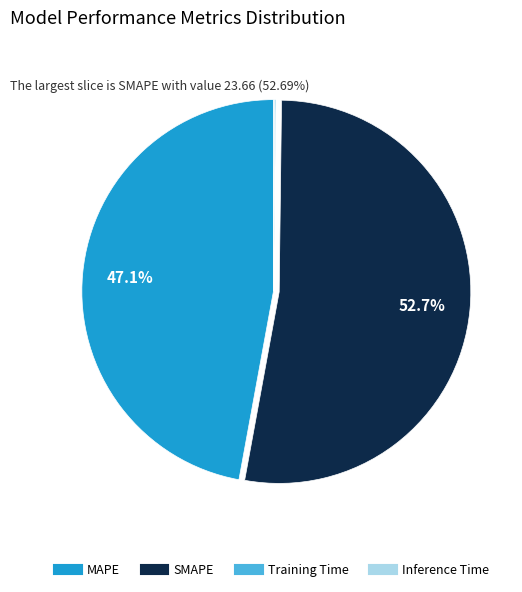

What is the largest slice in the pie chart?

SMAPE